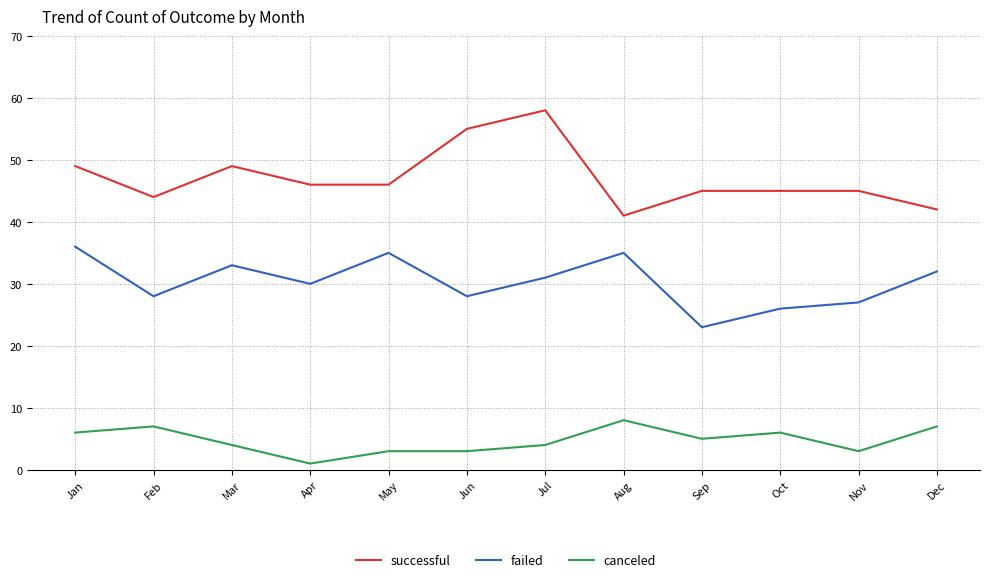

Does the chart have visible grid lines?

Yes